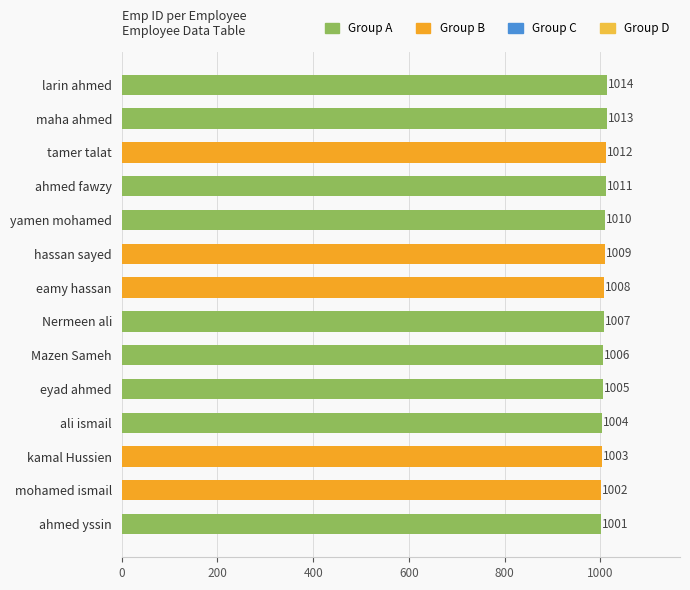

What is the ratio of the value at kamal Hussien to the value at ahmed fawzy?

1.0